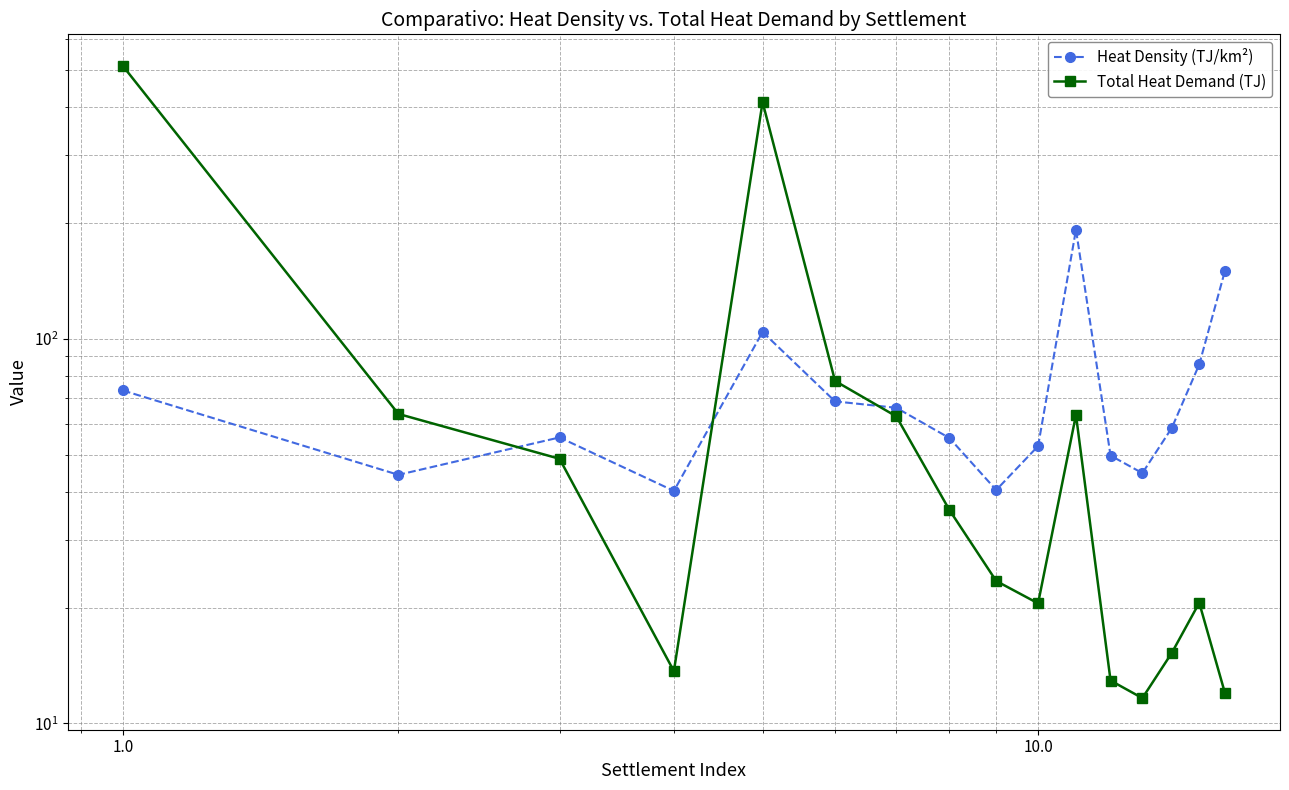

What is the value of the Total Heat Demand (TJ) point at the 11th from the left?

63.4